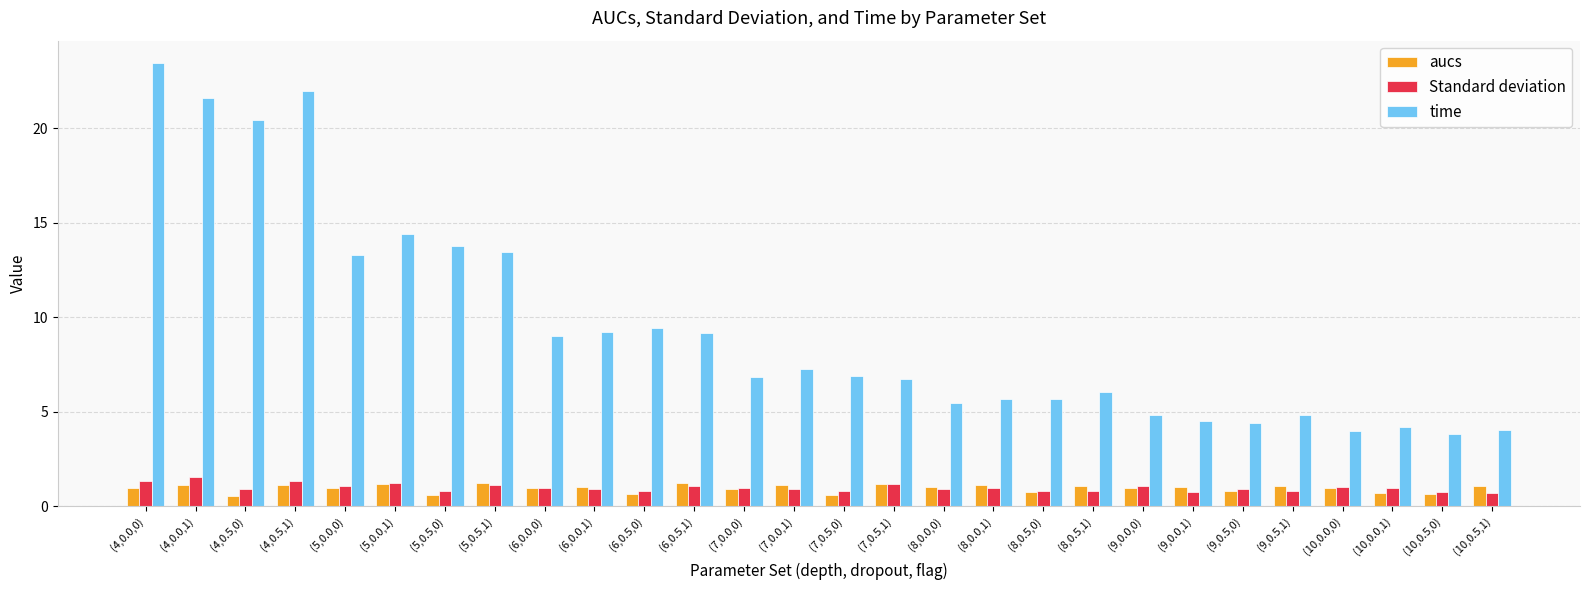

What is the value of the time bar at the 2nd from the left?

21.6